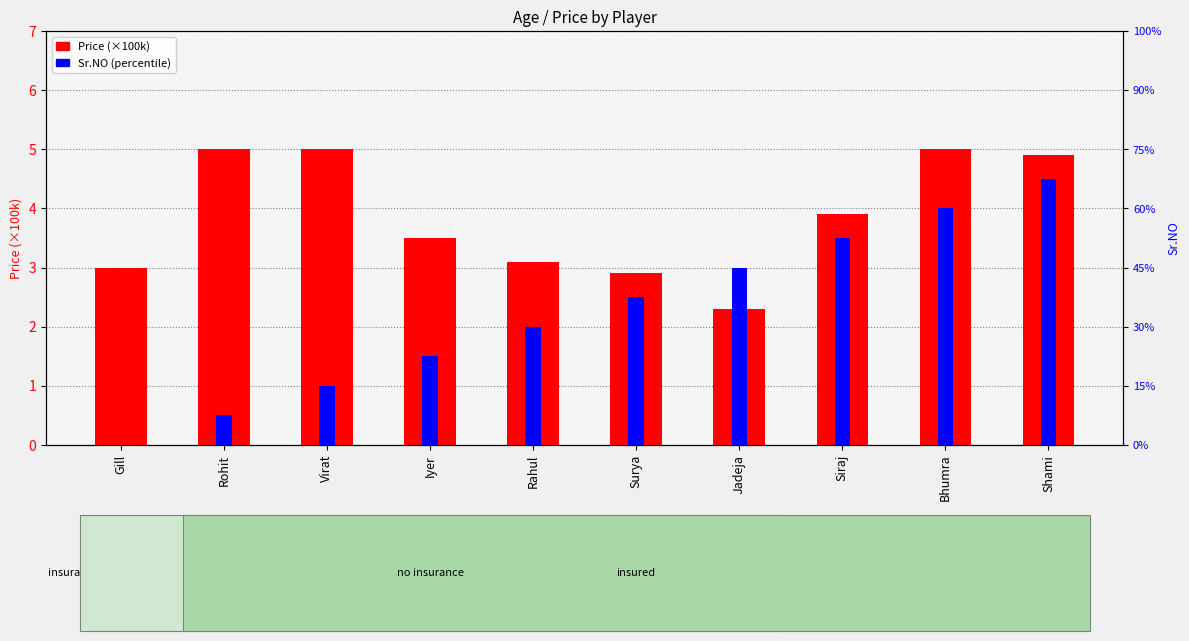

What is the label of the 9th bar from the right?

Rohit